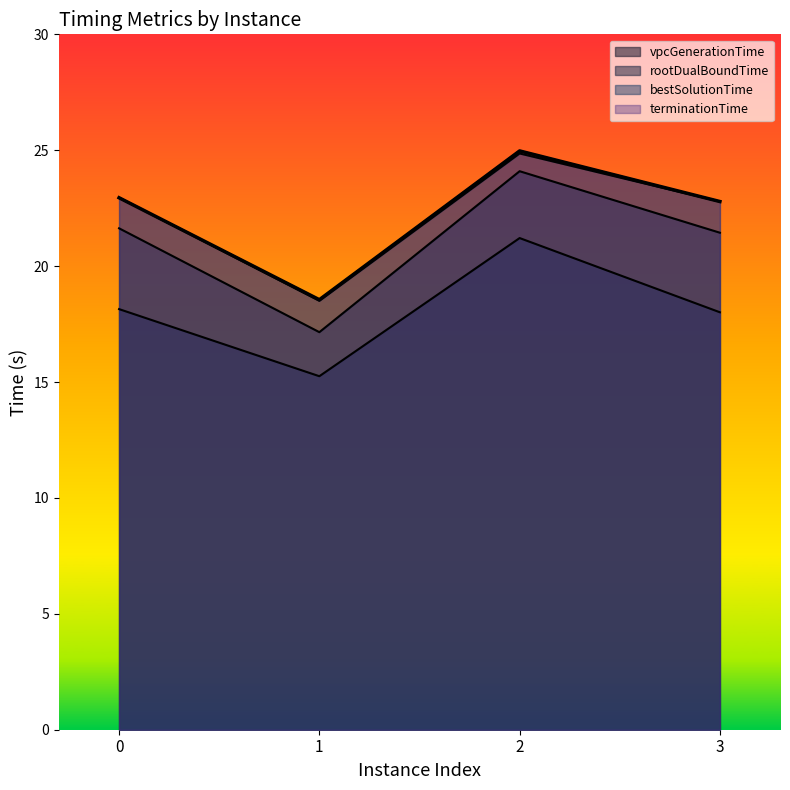

True or false: rootDualBoundTime and terminationTime cross at least once.

False